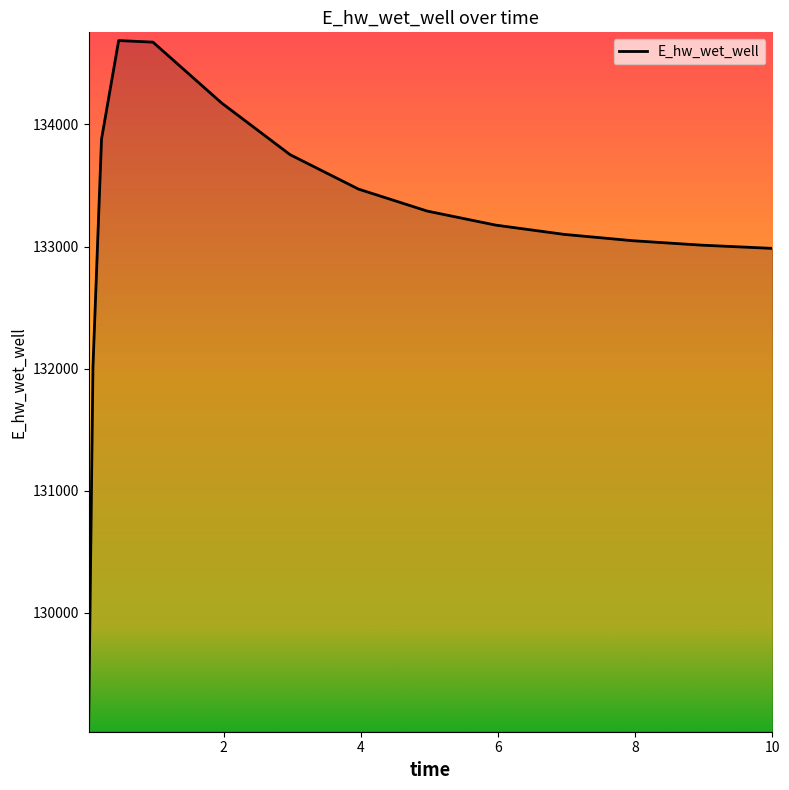

What is the difference between the maximum and minimum values?

5594.4